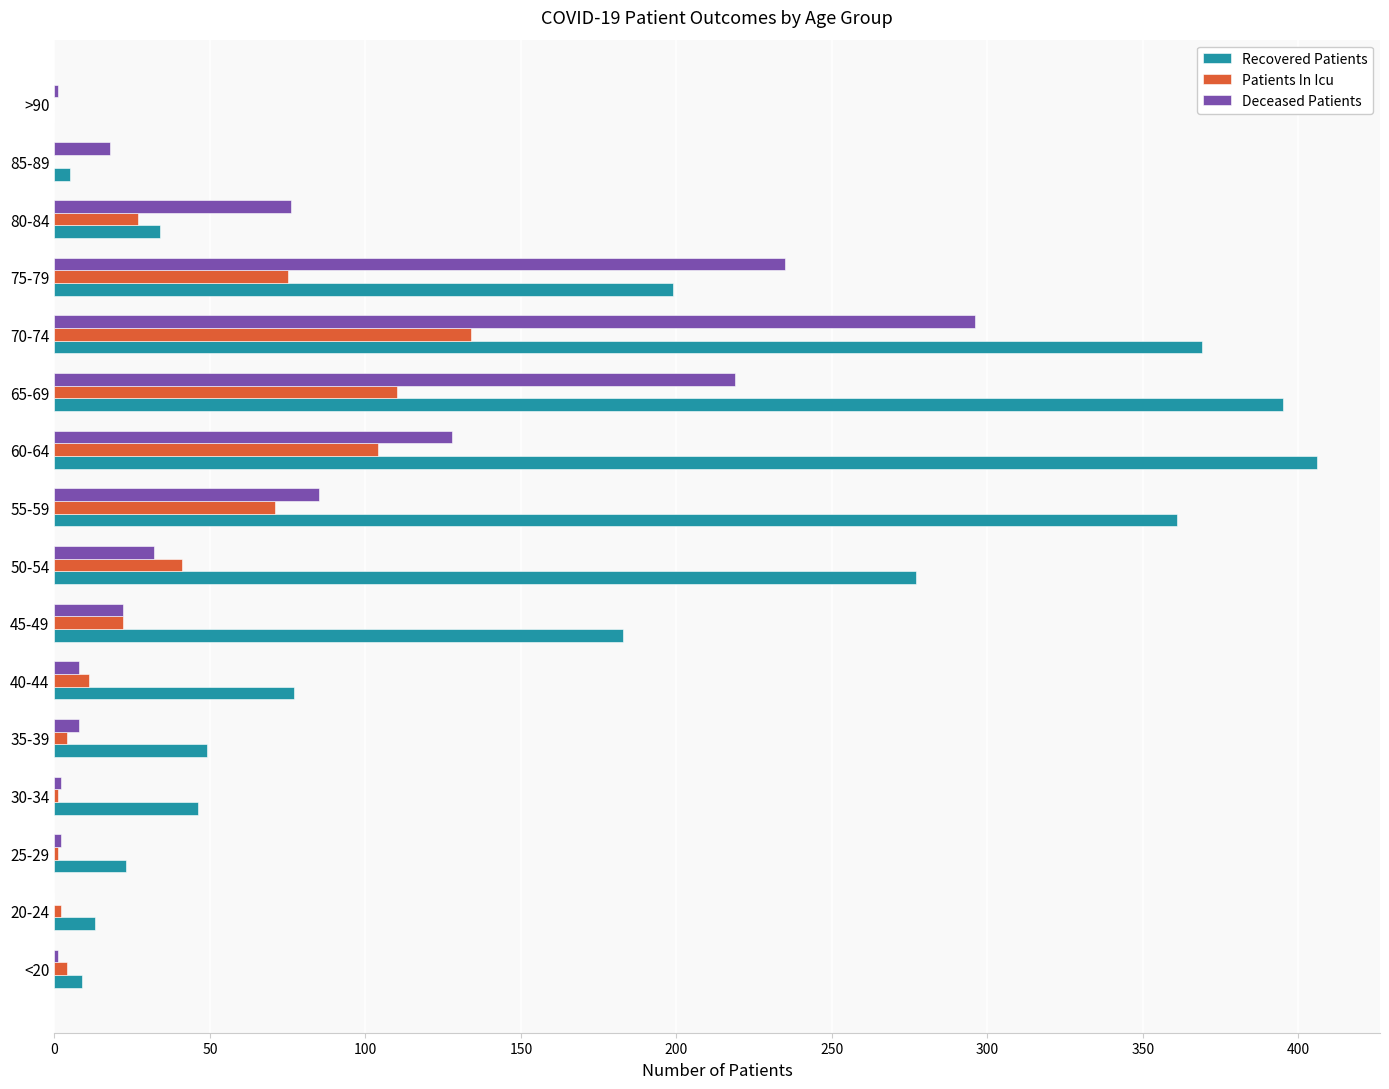

What is the sum of all Deceased Patients values?

1133